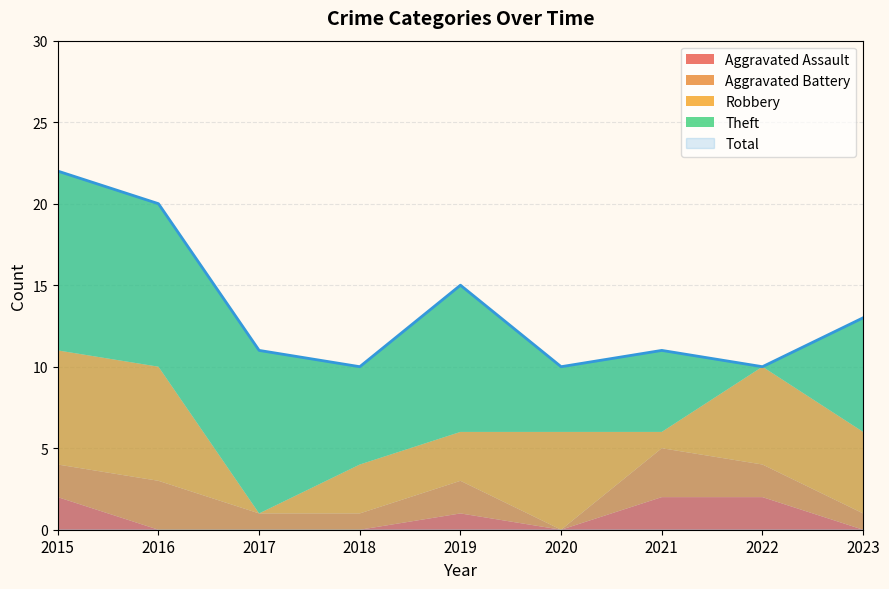

At which category is the sum across all series the highest?

2015